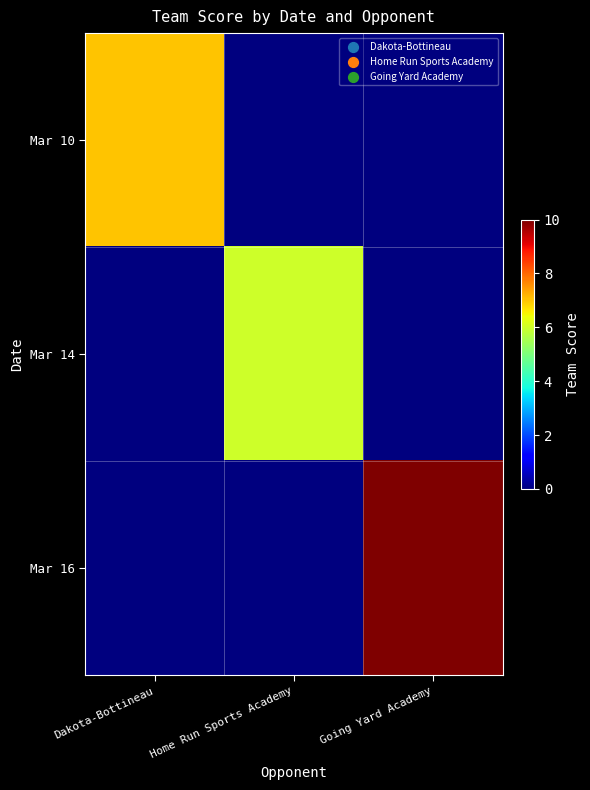

What is the difference between the highest and lowest values at Dakota-Bottineau?

7